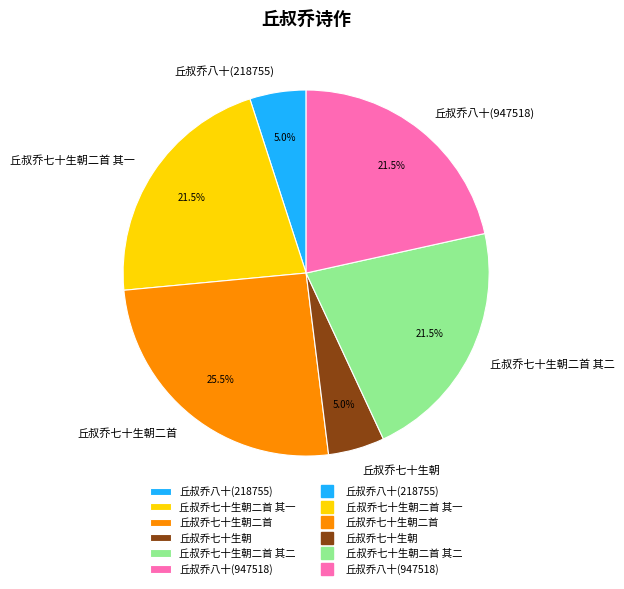

To the nearest percent, what is the difference between the 丘叔乔七十生朝二首 其二 and 丘叔乔七十生朝二首 slice percentages?

4%